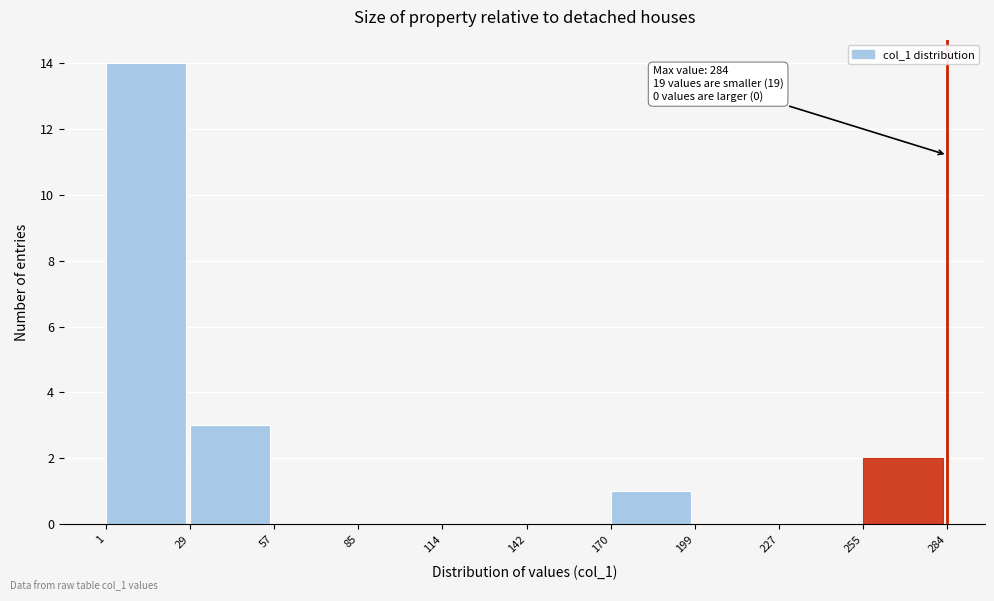

Over which range of the x-axis is the bar tallest?

1 to 29